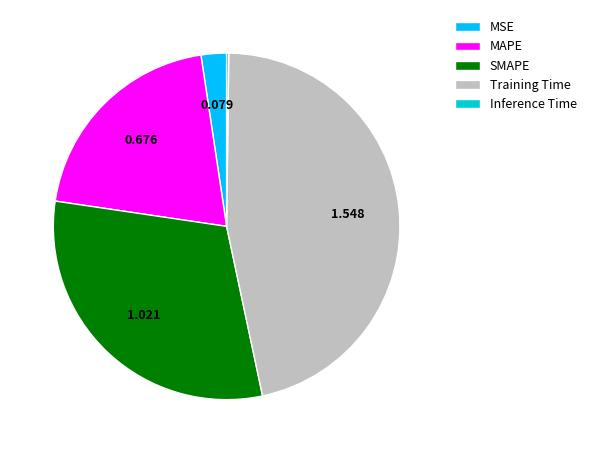

What is the largest slice in the pie chart?

Training Time